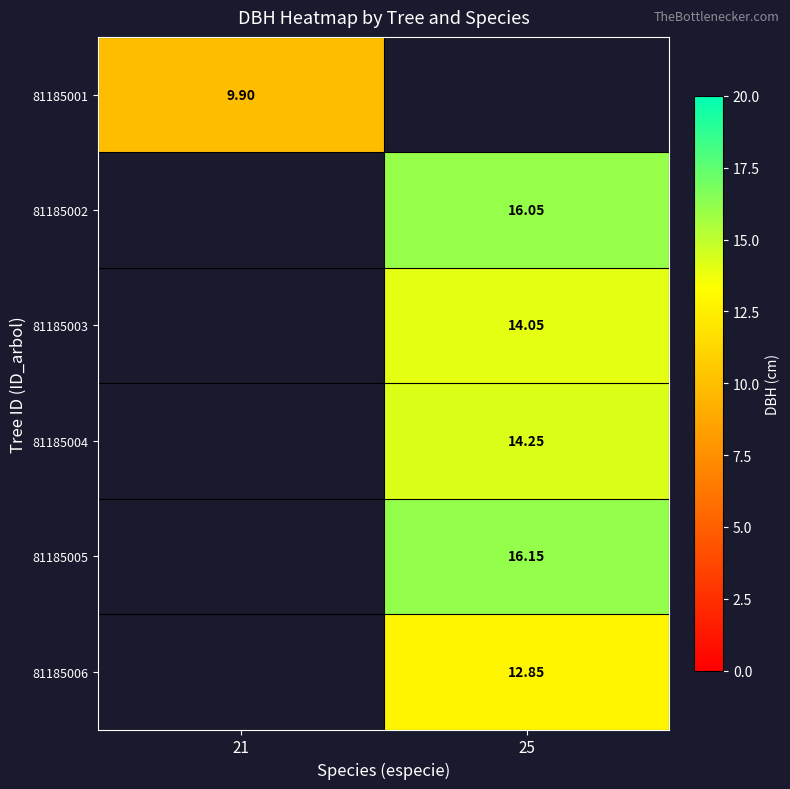

The 81185002 series shows 16.1 at 25. True or false?

True